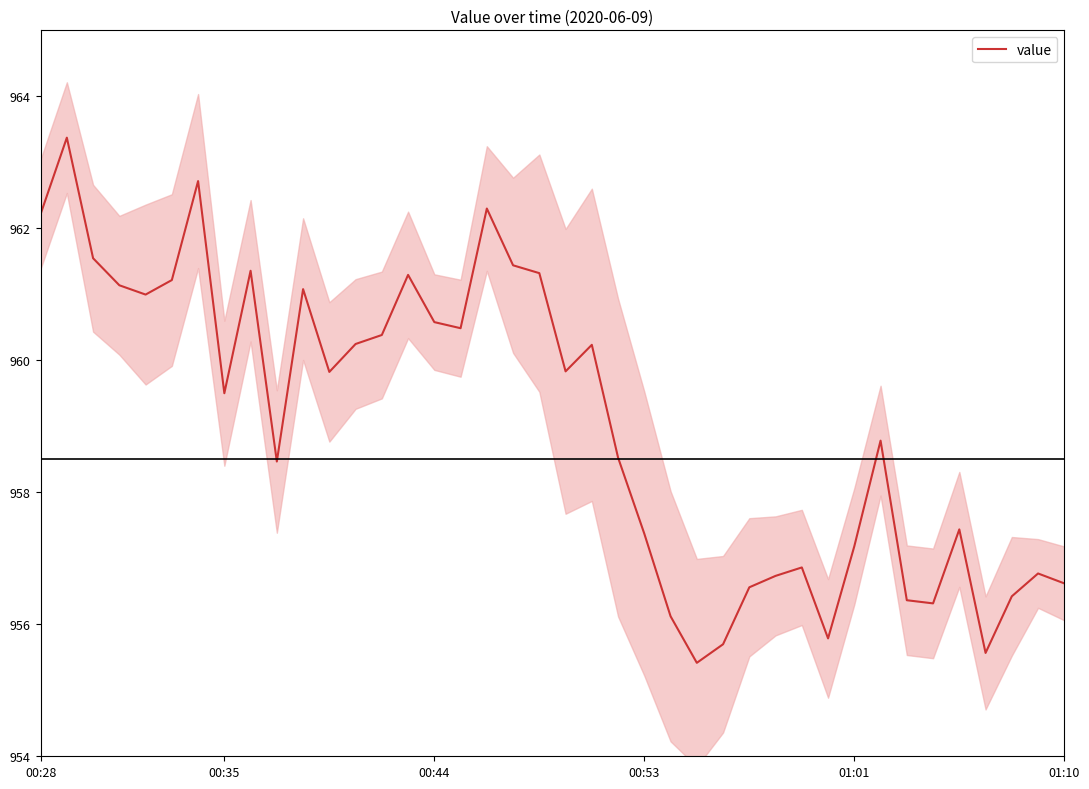

What is the value of the 14th point from the left?

960.4